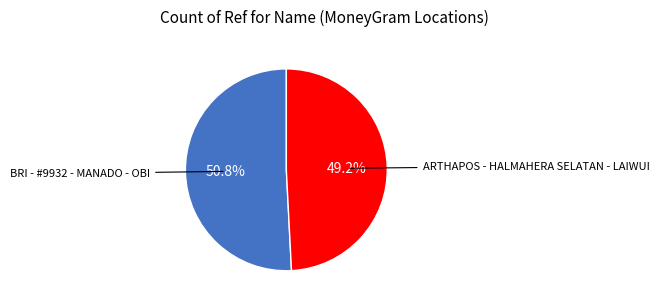

Is there any slice that represents more than half of the pie?

Yes